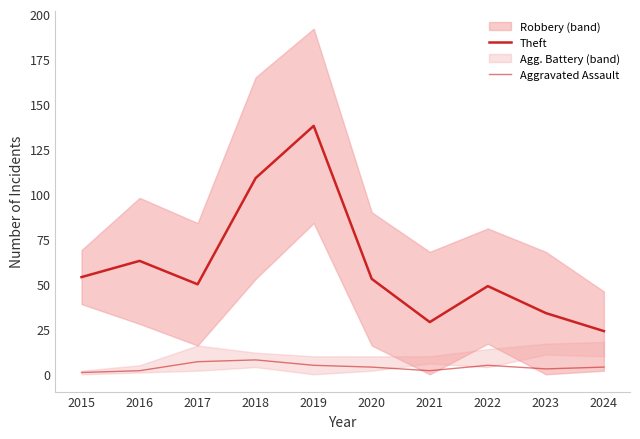

What is the spread (max minus min) of values at 2019?

133